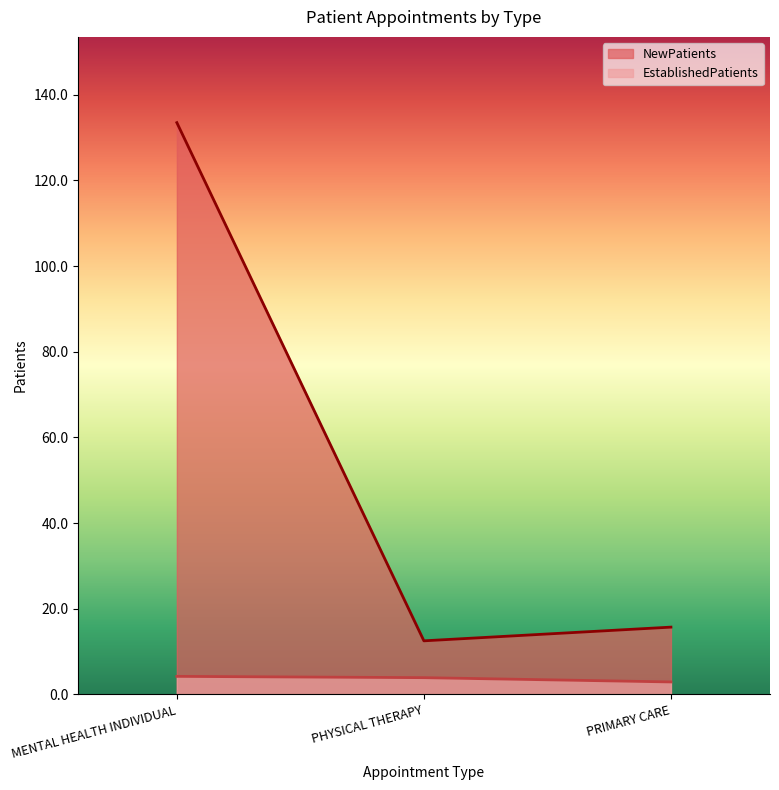

At how many categories does at least one series exceed 101?

1